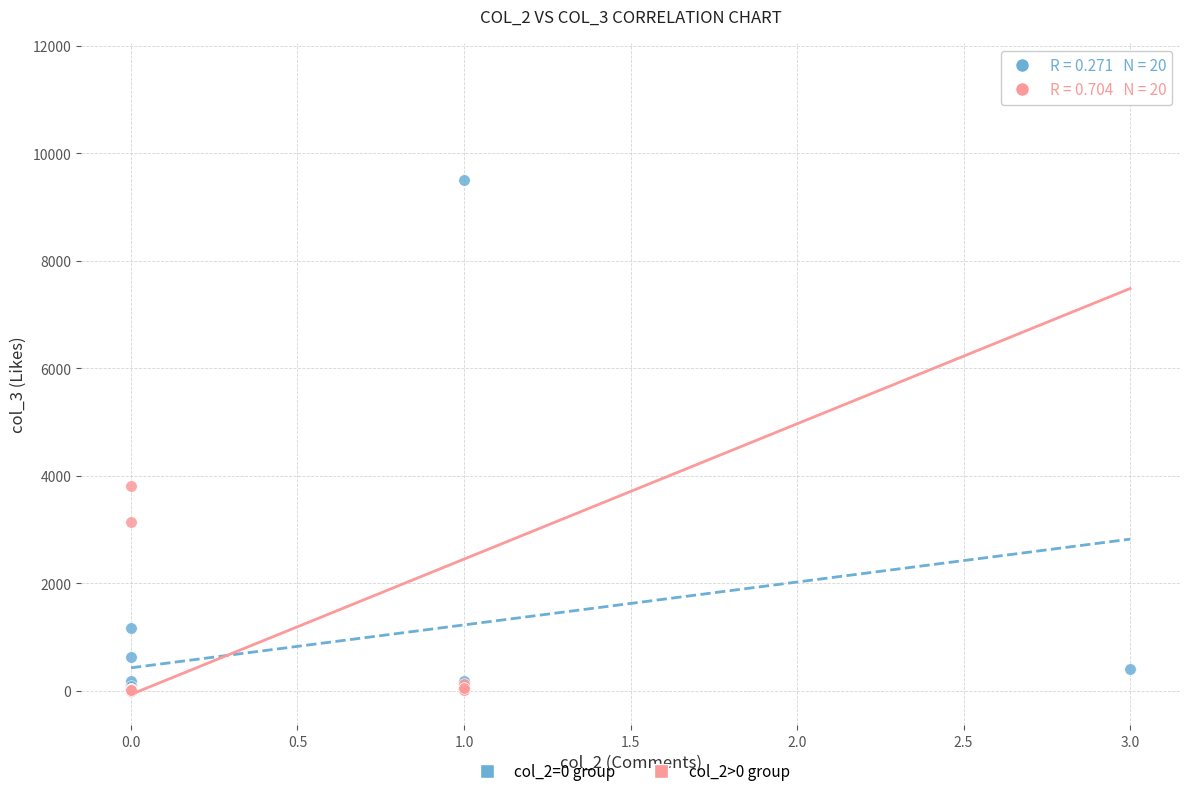

Which series reaches the maximum Y coordinate?

col_2>0 group